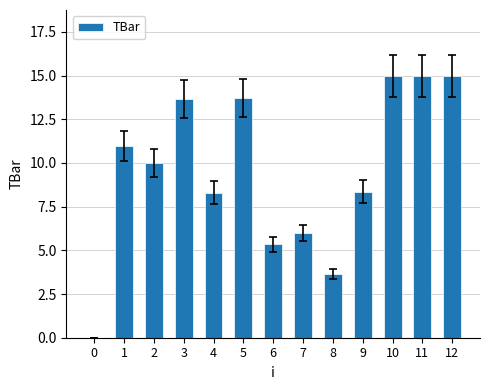

Reading left to right, transcribe all the data shown in this chart.

0=0.0	1=11.0	2=10.0	3=13.7	4=8.3	5=13.7	6=5.4	7=6.0	8=3.6	9=8.3	10=15.0	11=15.0	12=15.0